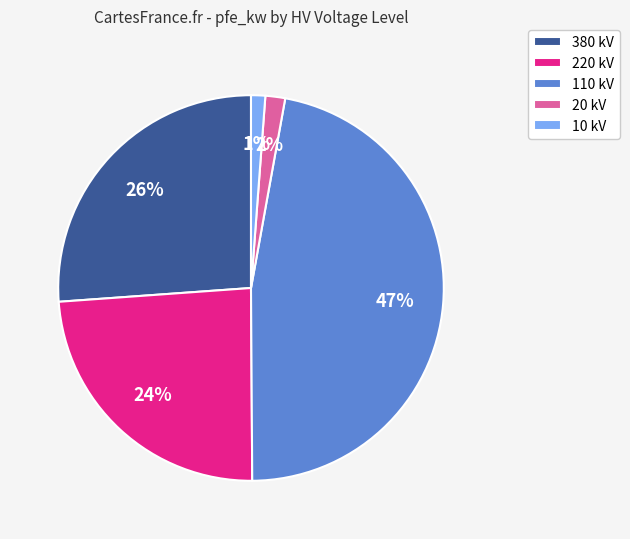

Which has a higher value, 20 kV or 380 kV?

380 kV